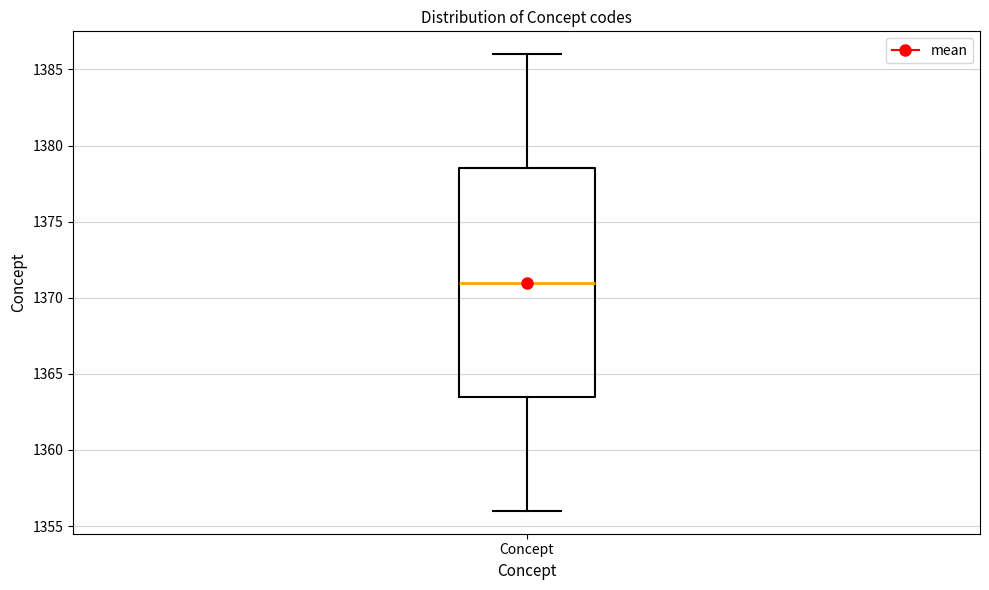

Where is the lower edge of the box for Concept on the y-axis? The values are not printed on the chart, so give them approximately, as read against the axis.

1363.5